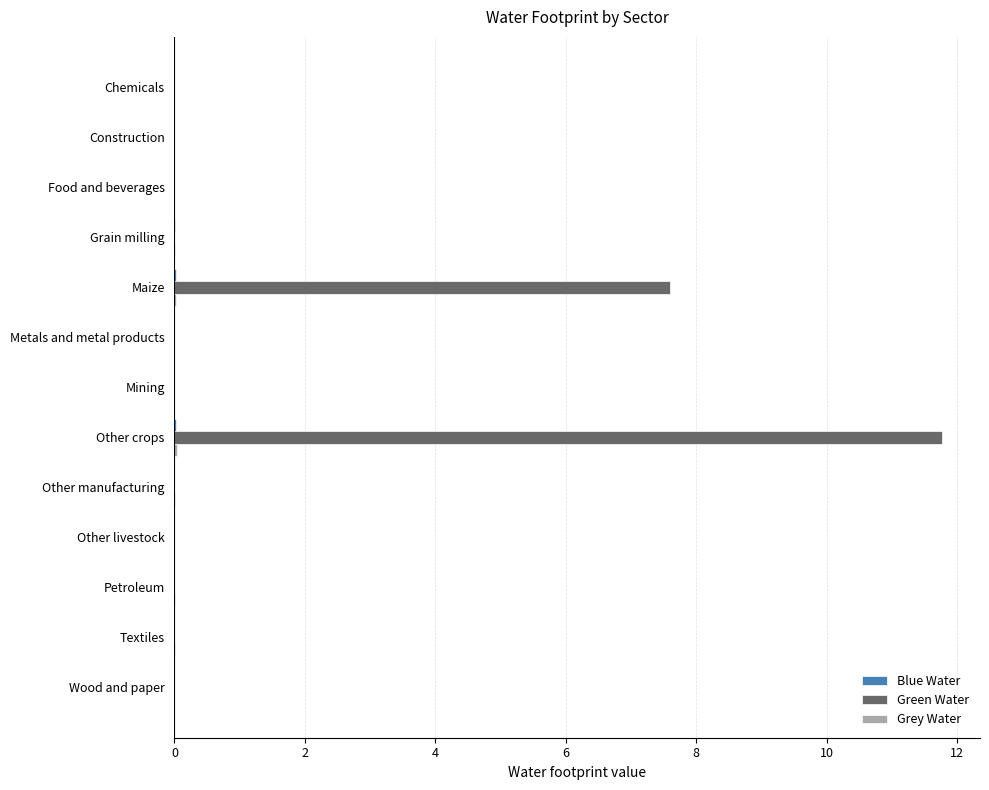

What is the greatest value displayed?

11.8